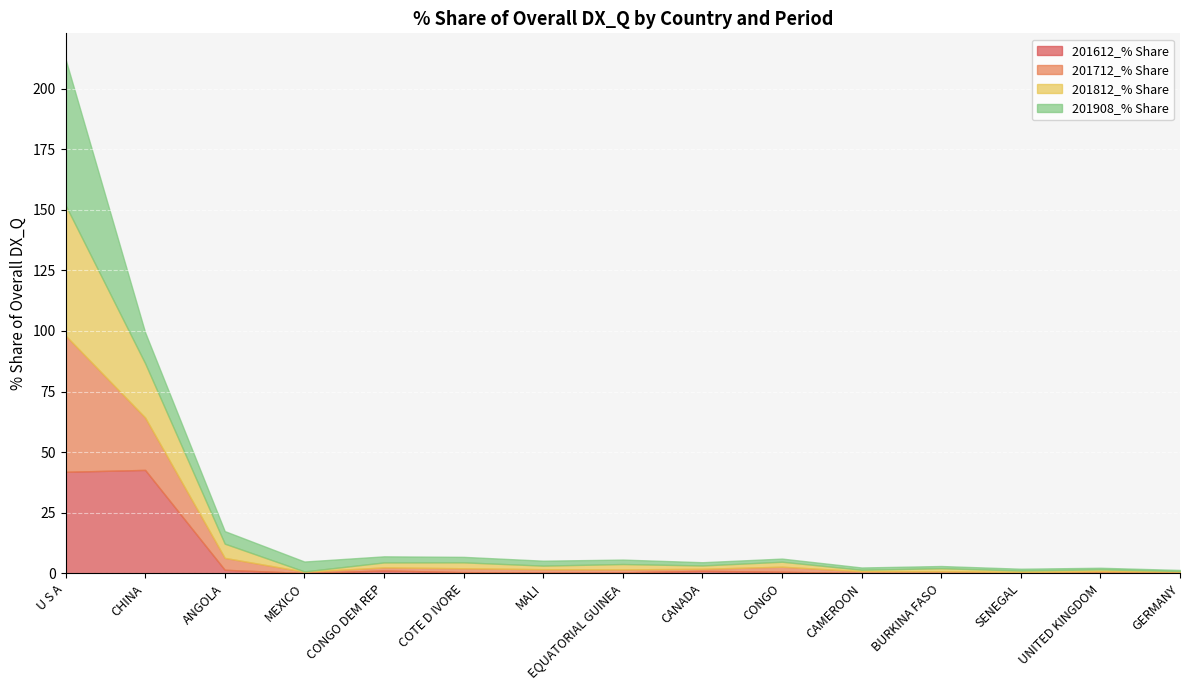

What is the total value across all series at COTE D IVORE?

6.8